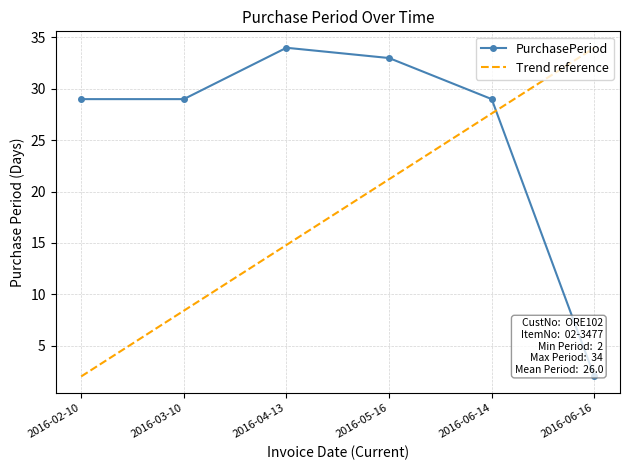

At which category does the chart reach its minimum across all series?

2016-06-16